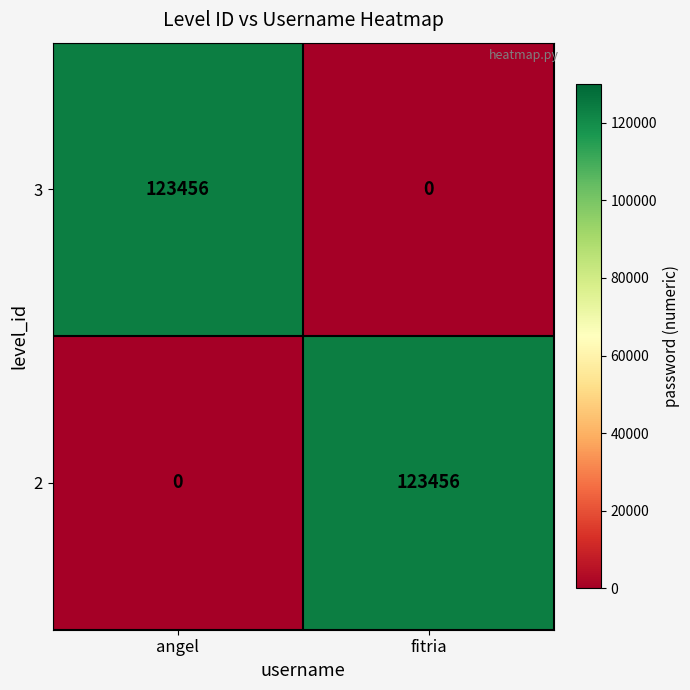

What is the difference between the maximum and minimum values in the 2 series?

123456